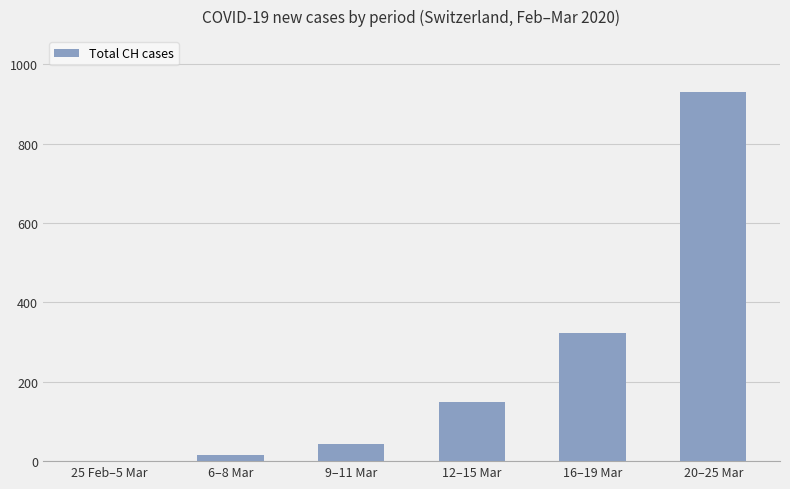

Which category has the highest value across all series?

20–25 Mar